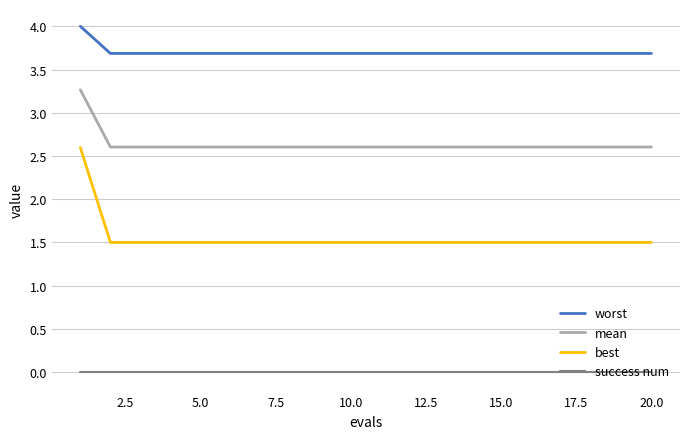

What is the difference between the maximum and minimum values in the best series?

1.1